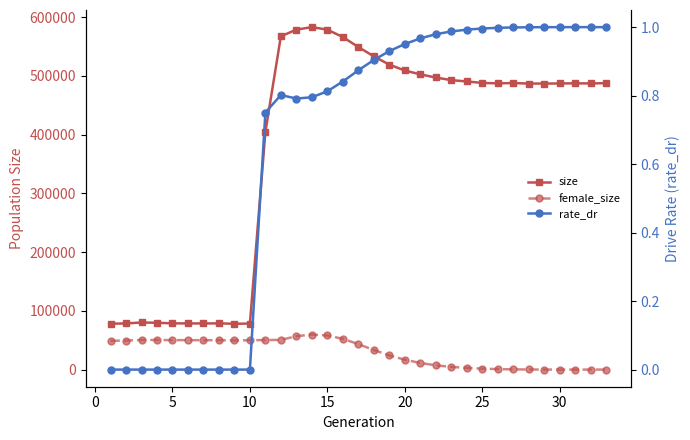

True or false: rate_dr has a value of 0.3 at 12.

False